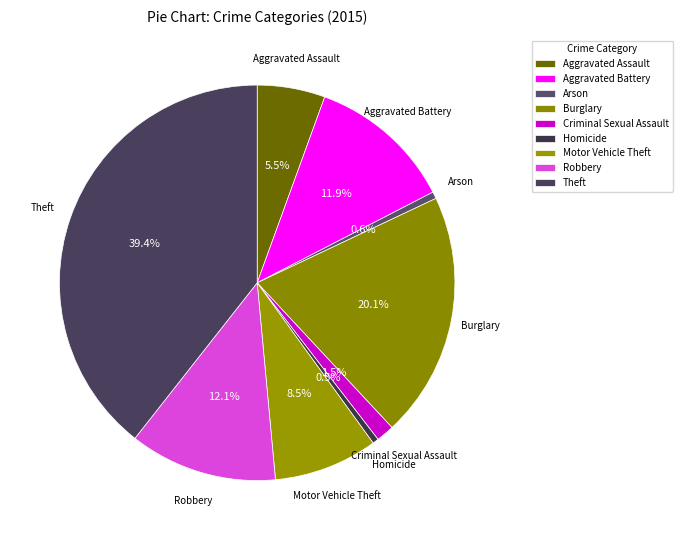

Rank the categories by value from lowest to highest.

Homicide, Arson, Criminal Sexual Assault, Aggravated Assault, Motor Vehicle Theft, Aggravated Battery, Robbery, Burglary, Theft